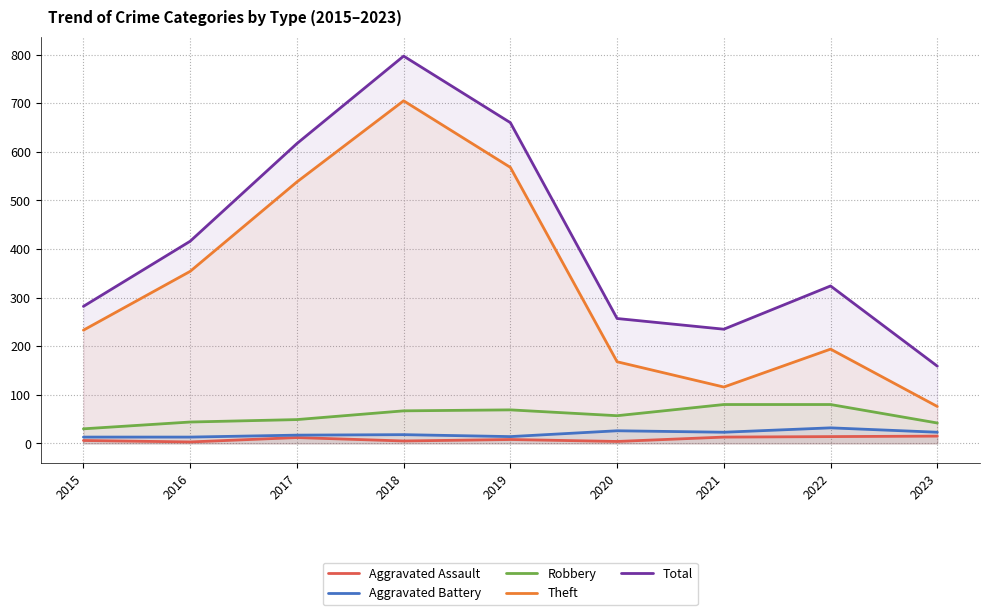

Reading right to left, transcribe all the data shown in this chart.

Aggravated Assault: 2023=15	2022=14	2021=13	2020=4	2019=8	2018=5	2017=12	2016=3	2015=6
Aggravated Battery: 2023=23	2022=32	2021=23	2020=26	2019=14	2018=18	2017=17	2016=13	2015=13
Robbery: 2023=42	2022=80	2021=80	2020=57	2019=69	2018=67	2017=49	2016=44	2015=30
Theft: 2023=76	2022=194	2021=116	2020=168	2019=568	2018=705	2017=538	2016=354	2015=233
Total: 2023=159	2022=324	2021=235	2020=257	2019=660	2018=797	2017=617	2016=416	2015=282